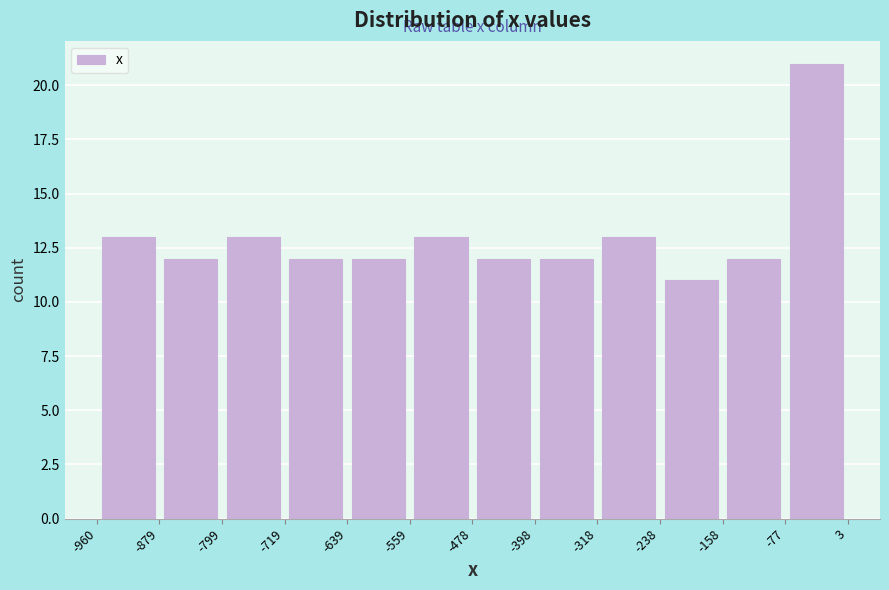

Reading left to right, list every bar in this chart as the range it spans on the x-axis followed by its height. The values are not printed on the chart, so give them approximately, as read against the axis.

-960 to -879: 13
-879 to -799: 12
-799 to -719: 13
-719 to -639: 12
-639 to -559: 12
-559 to -478: 13
-478 to -398: 12
-398 to -318: 12
-318 to -238: 13
-238 to -158: 11
-158 to -77: 12
-77 to 3: 21